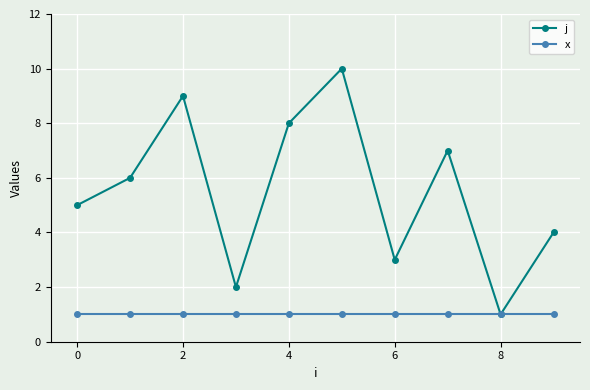

True or false: j has more than 1 interior local peaks.

True